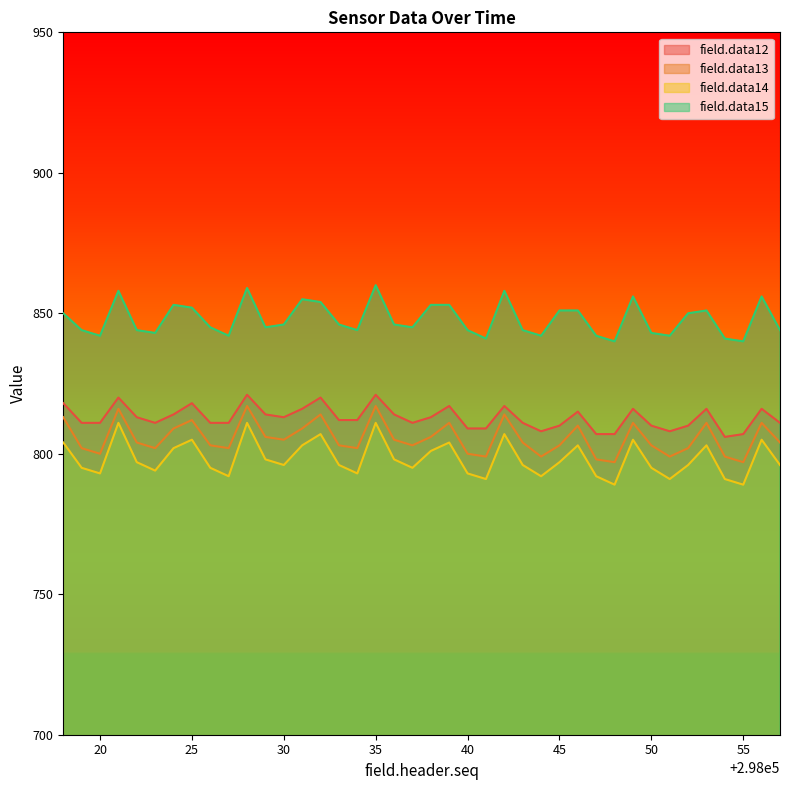

At which label does field.data12 reach its minimum?

298054